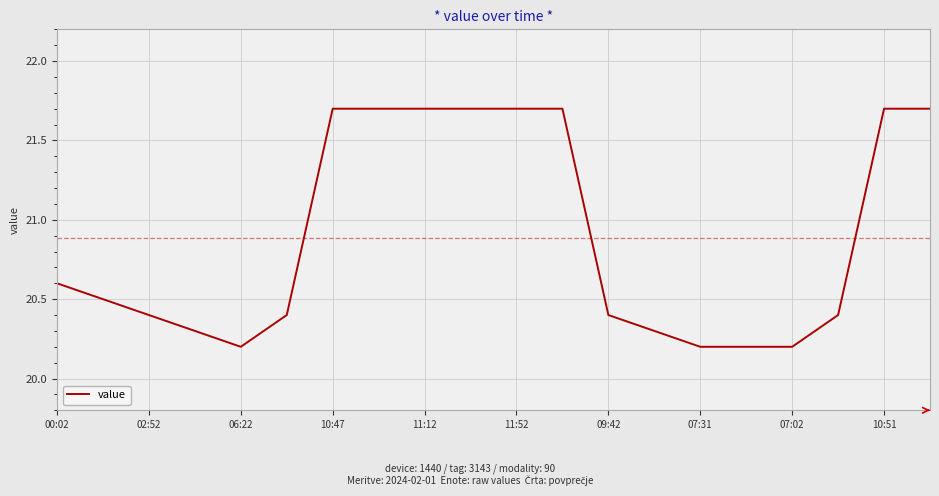

How many categories are shown in the chart?

20